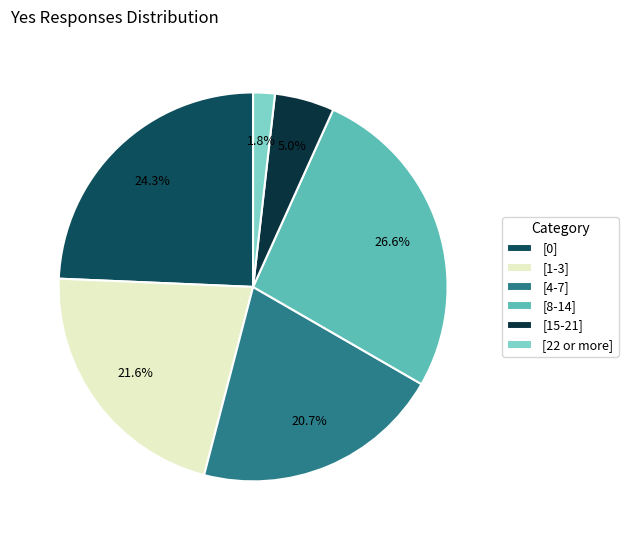

How many segments does this pie chart have?

6